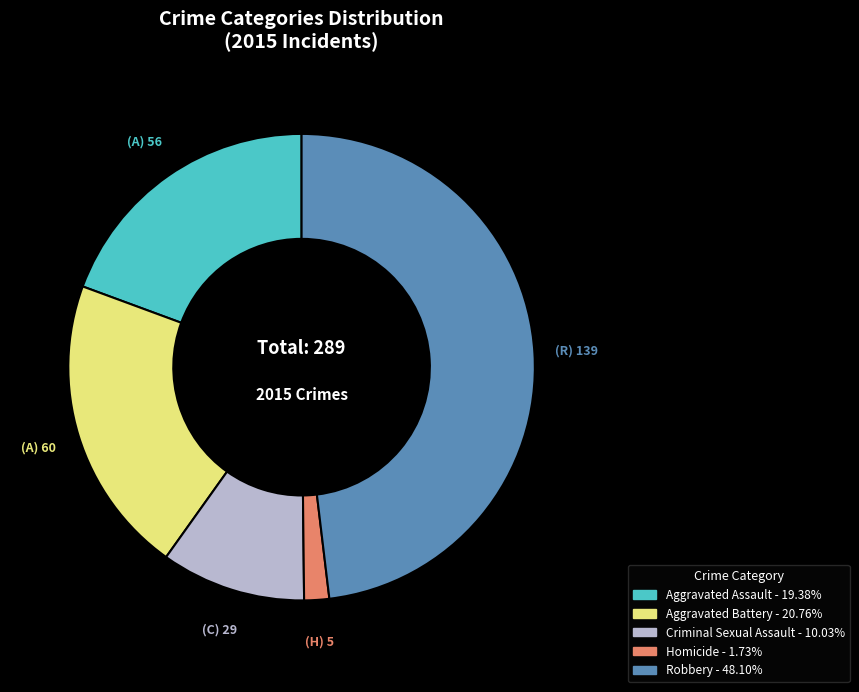

Rank the categories by value from highest to lowest.

Robbery, Aggravated Battery, Aggravated Assault, Criminal Sexual Assault, Homicide